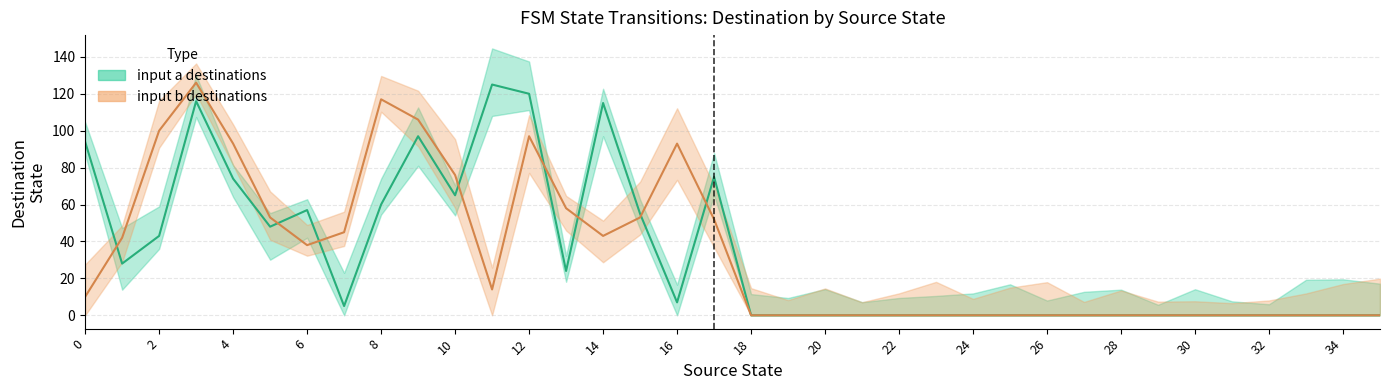

True or false: input b (center) and input a (center) intersect in this chart.

True